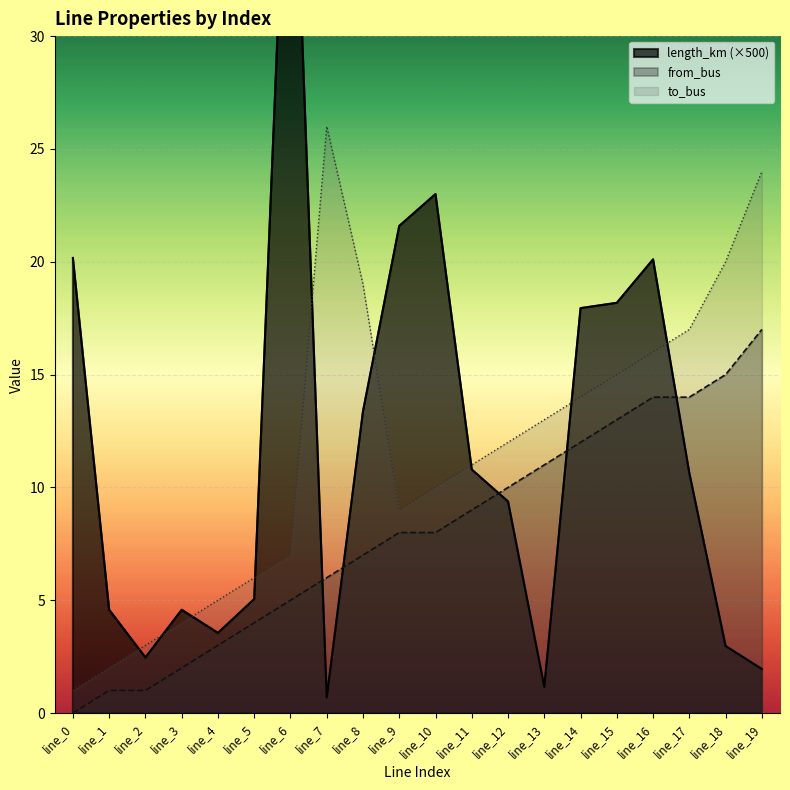

Which series has the largest total across all categories?

length_km